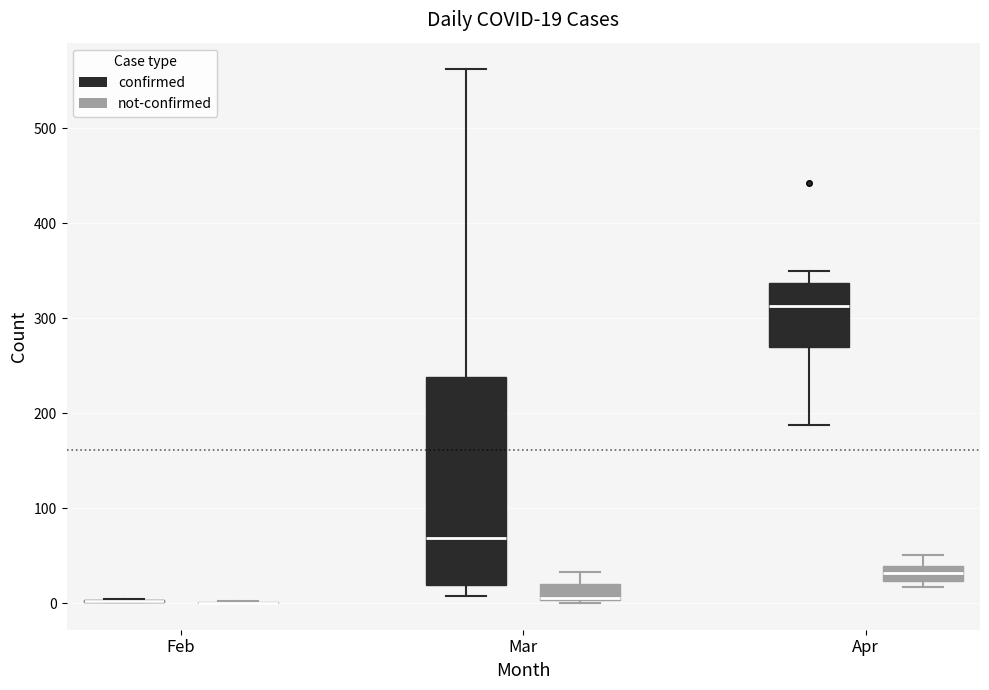

Which box is the tallest, from its lower edge to its upper edge?

Mar (confirmed)